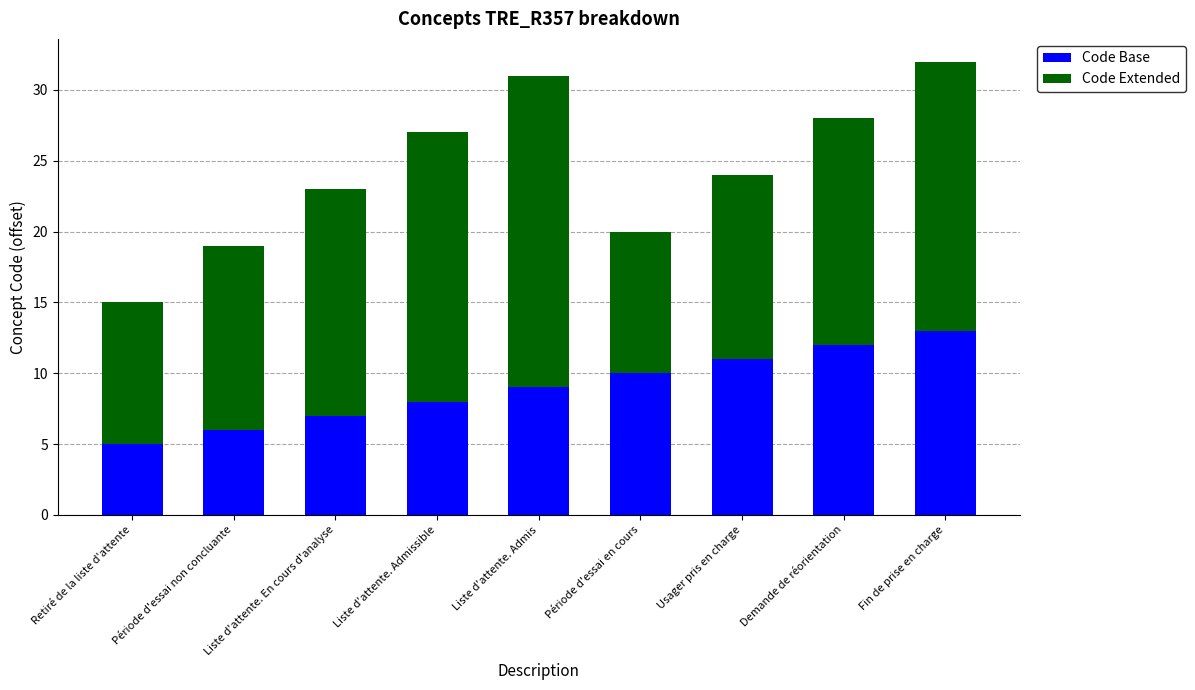

List the labels in order of Code Base value, smallest first.

Retiré de la liste d'attente, Période d'essai non concluante, Liste d'attente. En cours d'analyse, Liste d'attente. Admissible, Liste d'attente. Admis, Période d'essai en cours, Usager pris en charge, Demande de réorientation, Fin de prise en charge